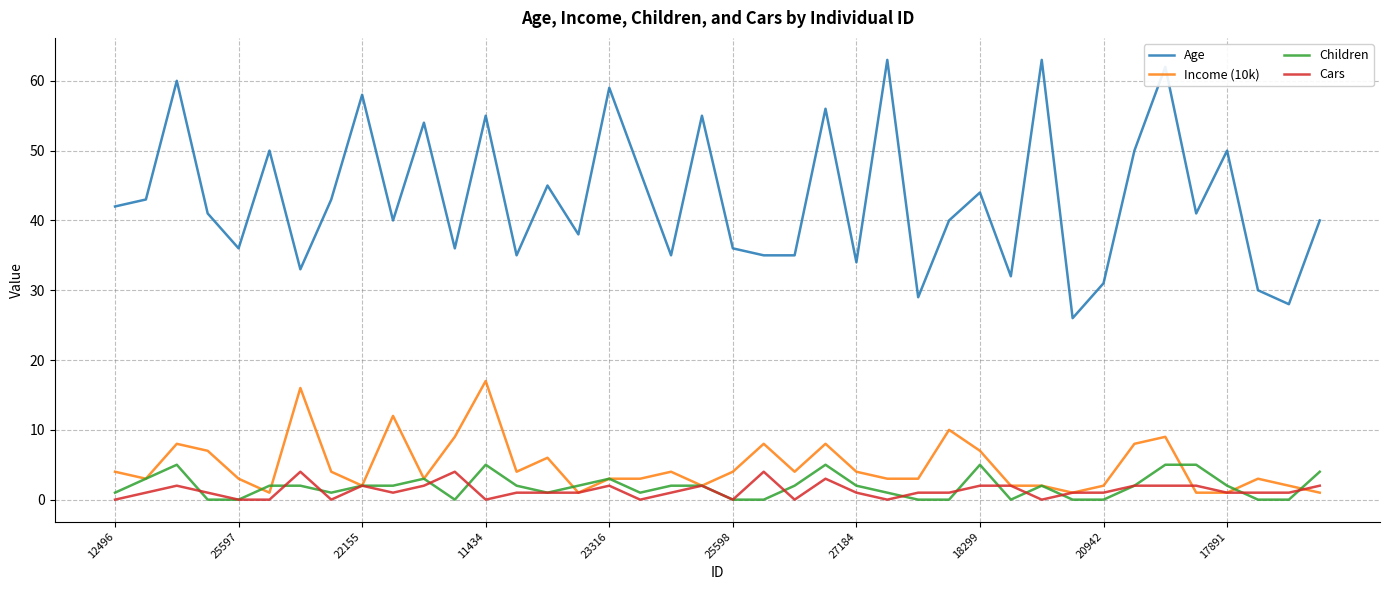

True or false: Age and Income (10k) intersect in this chart.

False